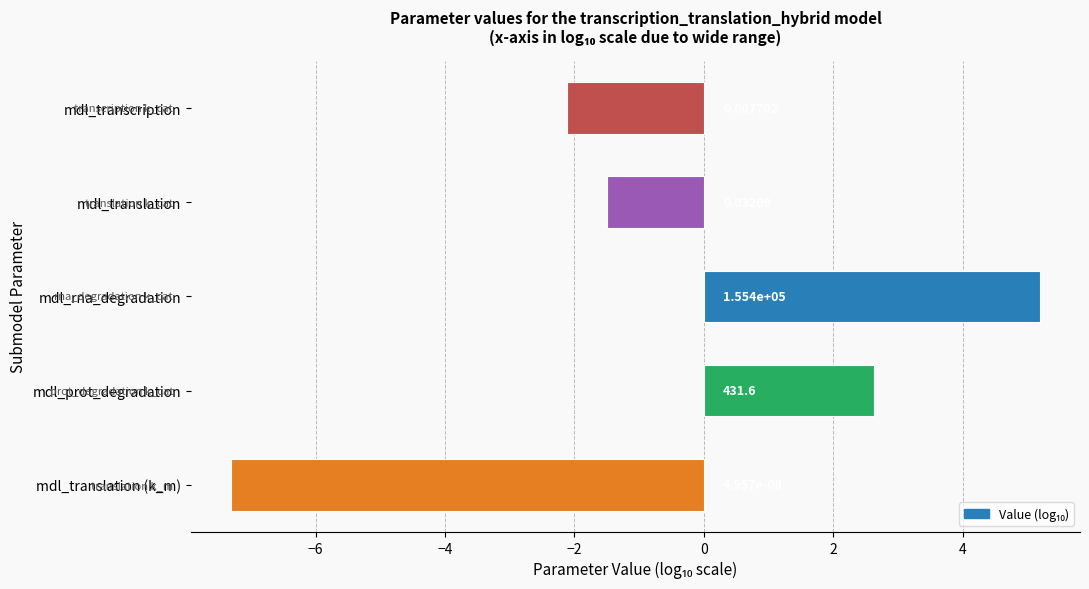

Are the bars horizontal?

Yes